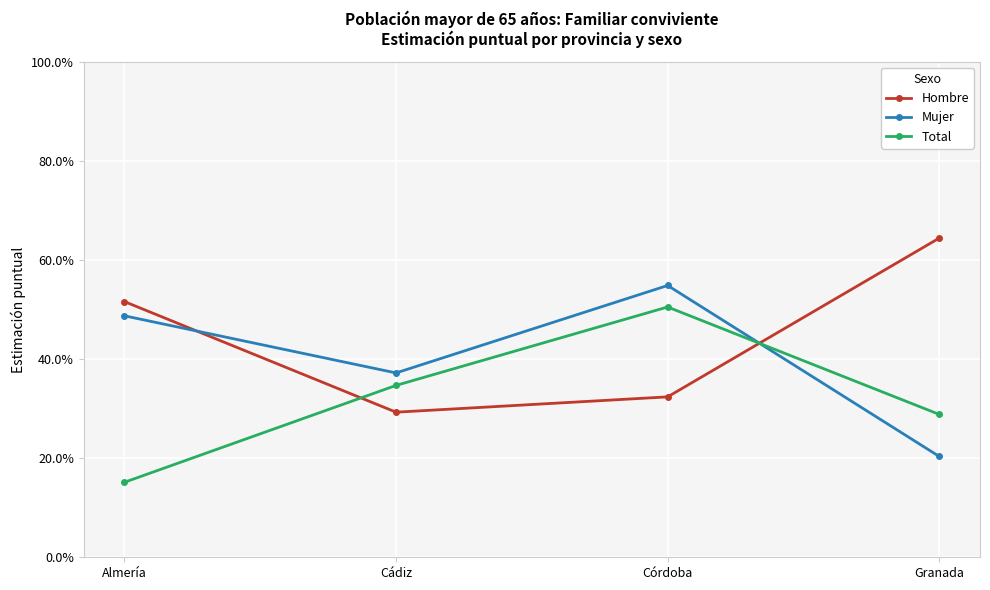

How many data points does each series have?

4